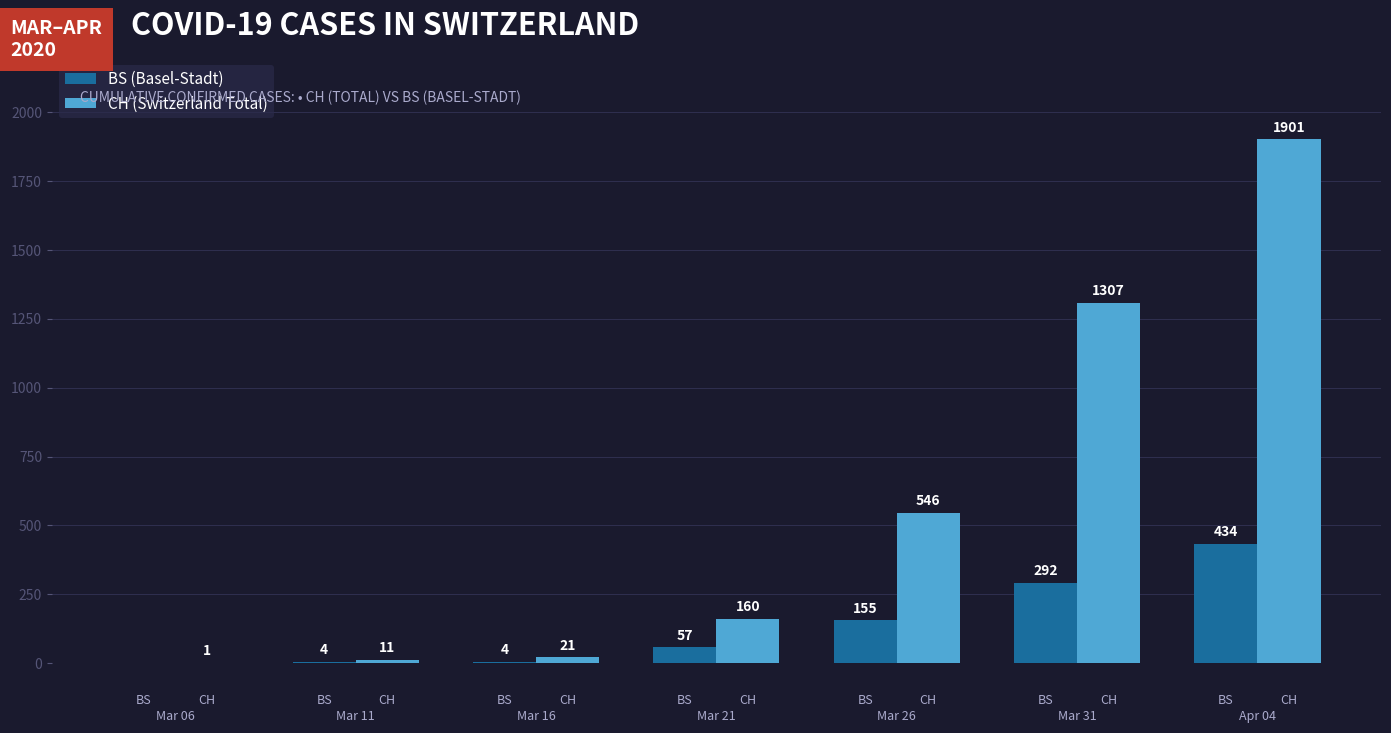

Does the chart contain stacked bars?

No